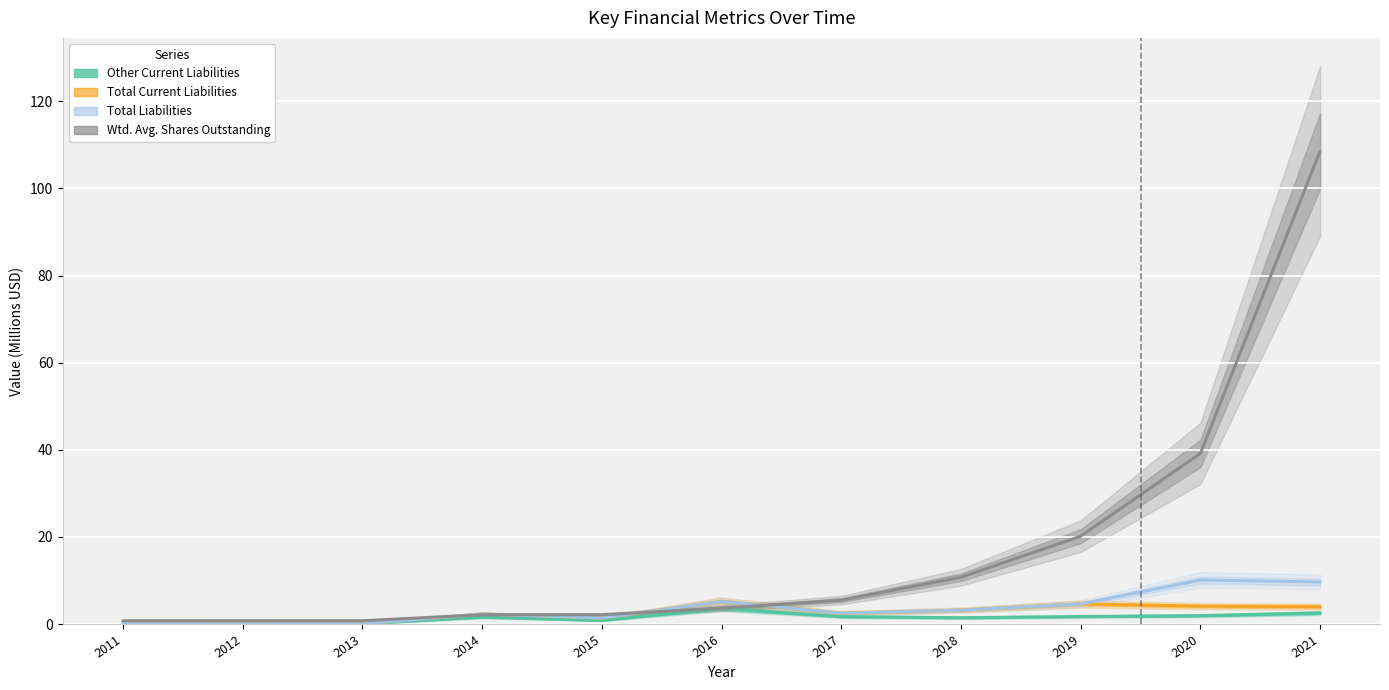

True or false: Other Current Liabilities and Weighted Average Shares Outstanding intersect in this chart.

False